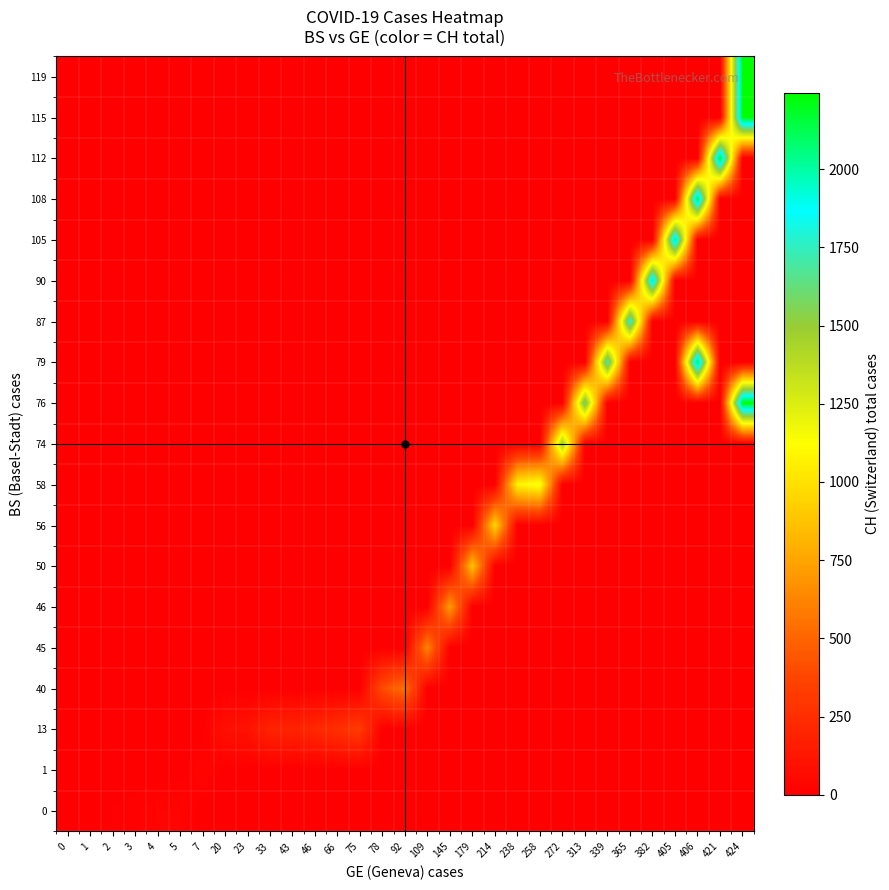

What is the total value across all series at 179?

872